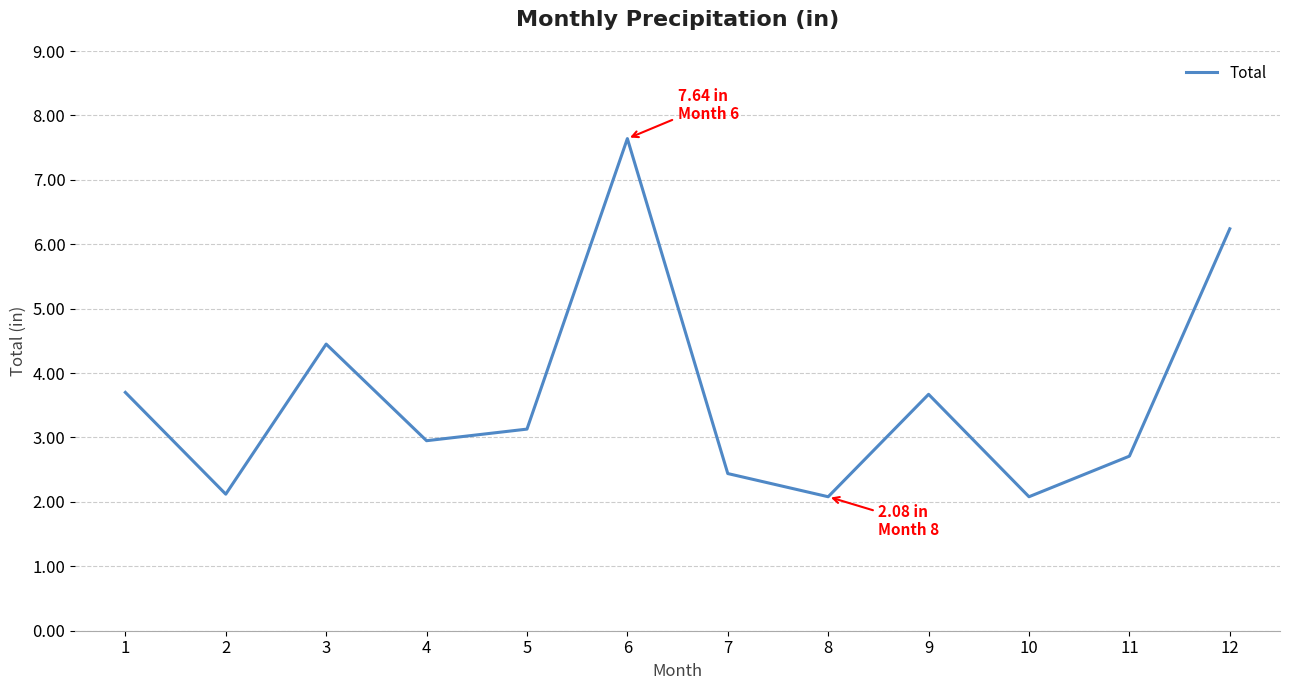

Approximately how many times larger is the value at 6 compared to 10?

3.7